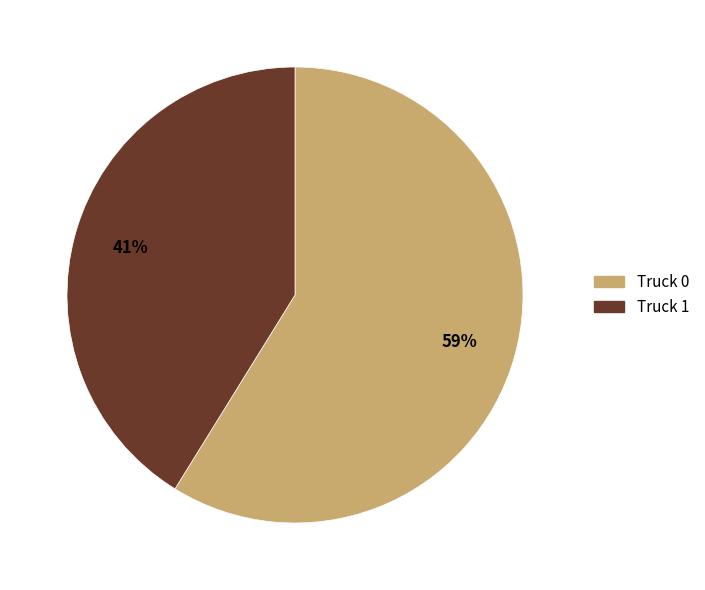

What is the ratio of the value at Truck 1 to the value at Truck 0?

0.7